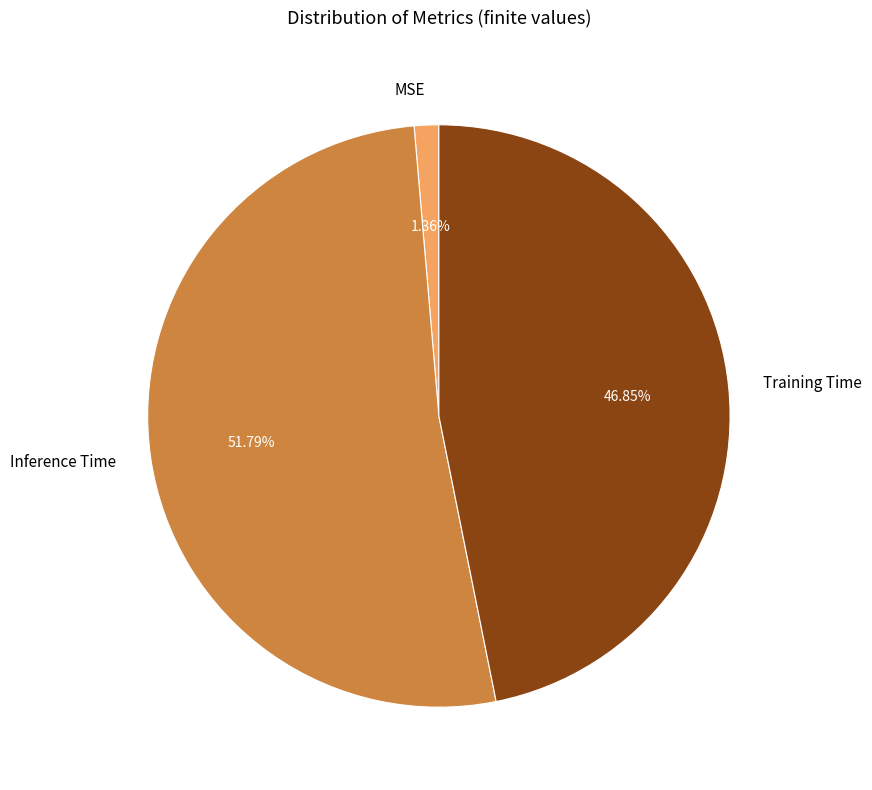

Is the sum of Training Time and Inference Time greater than half?

Yes